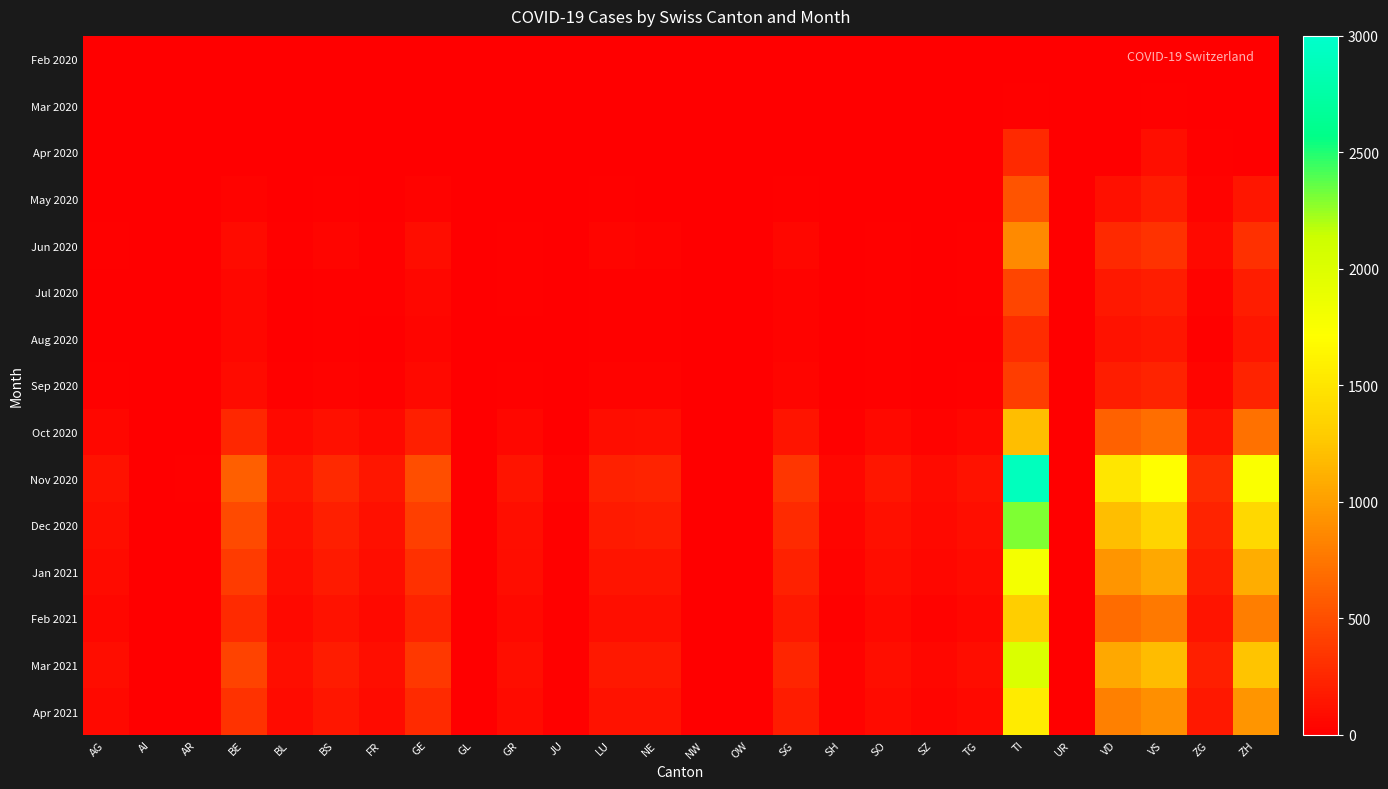

At which category is the sum across all series the highest?

TI